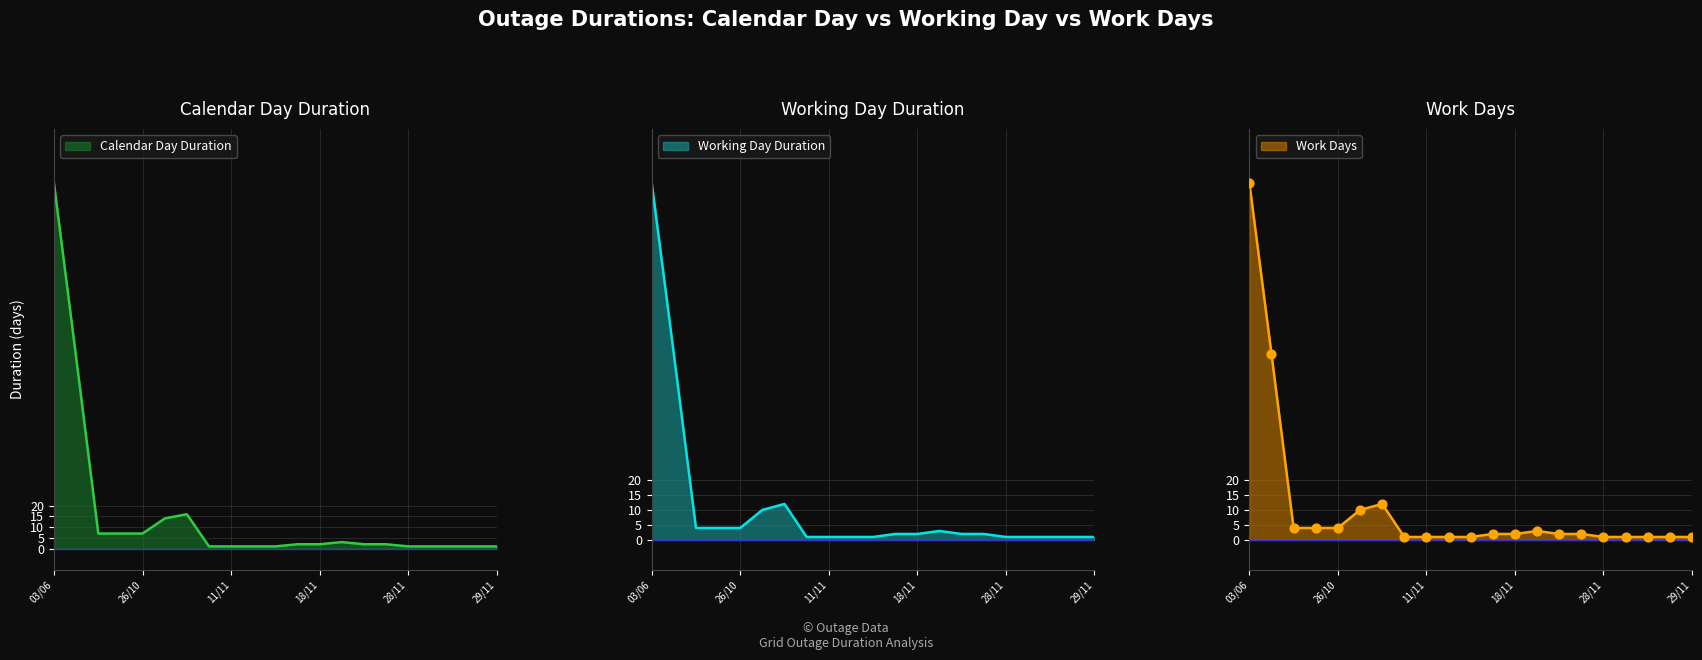

What are all the series names shown in the legend?

Calendar Day Duration, Working Day Duration, Work Days